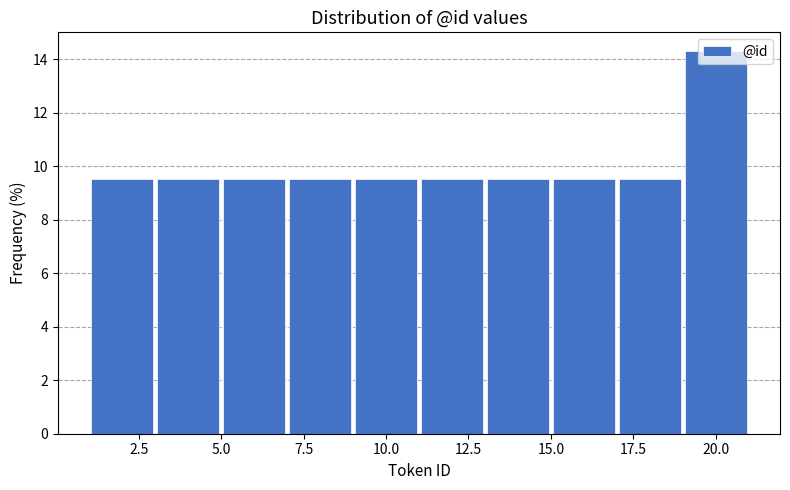

Reading left to right, transcribe this chart: for each bar, give the range it covers on the x-axis and its height. The values are not printed on the chart, so give them approximately, as read against the axis.

1 to 3: 9.6
3 to 5: 9.6
5 to 7: 9.6
7 to 9: 9.6
9 to 11: 9.6
11 to 13: 9.6
13 to 15: 9.6
15 to 17: 9.6
17 to 19: 9.6
19 to 21: 14.2